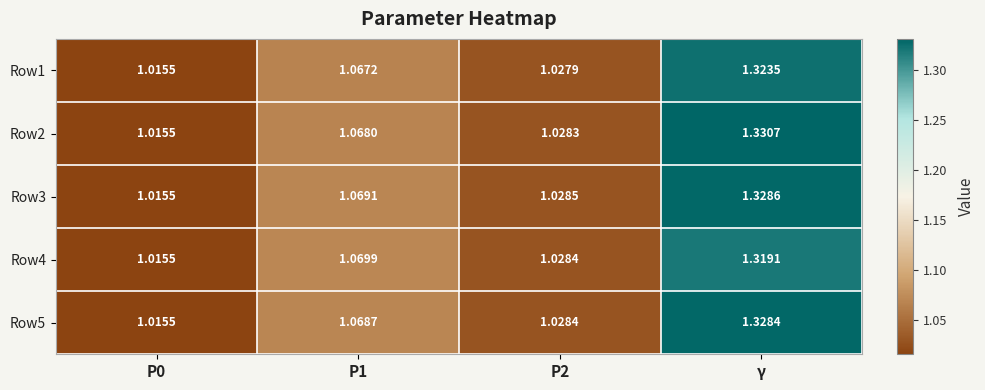

Which label corresponds to the largest value in the chart?

γ